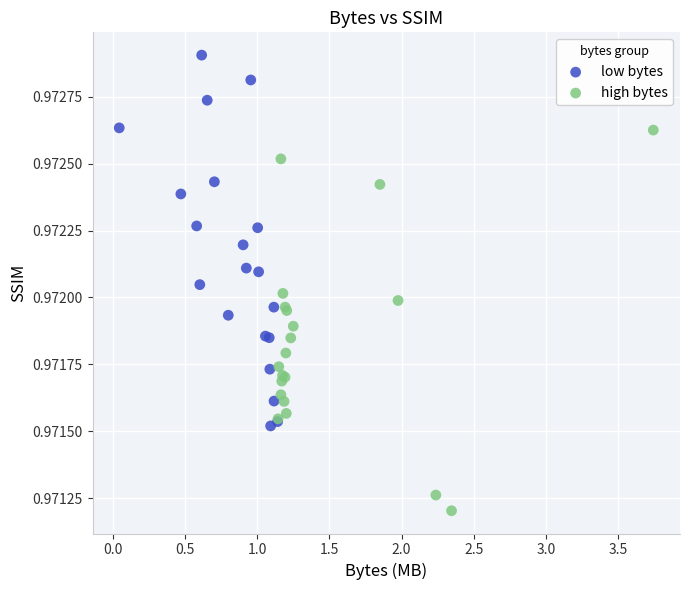

Which series contains the highest Y value?

low bytes